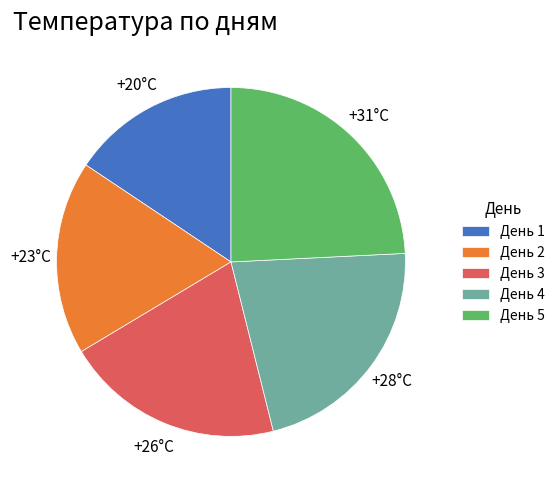

Count the number of slices in the pie.

5